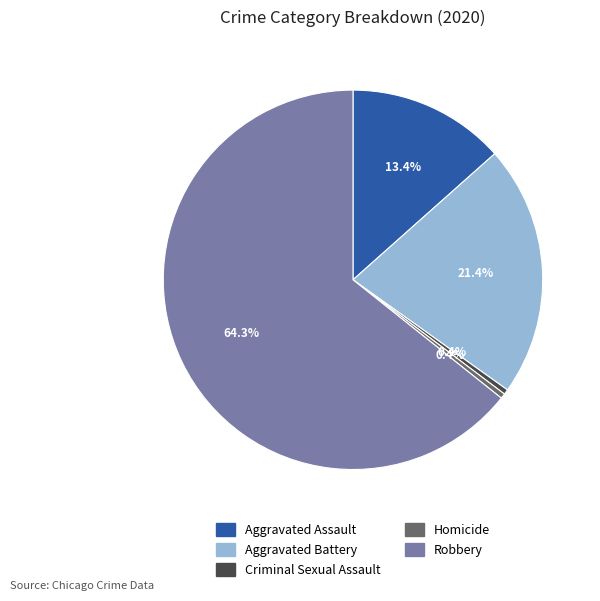

To the nearest percent, what is the difference between the largest and smallest slice percentages?

64%